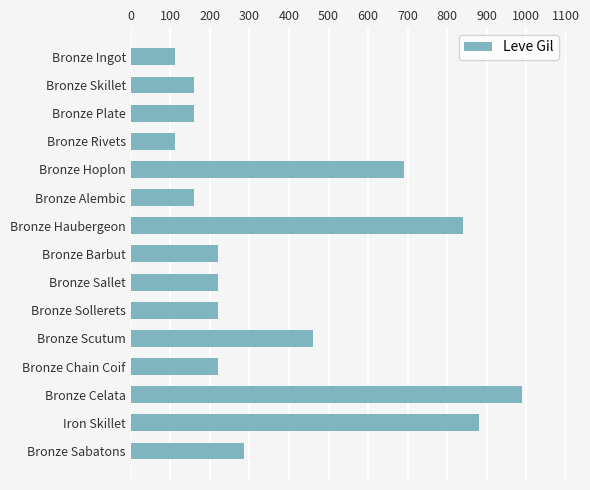

True or false: the data shows 381 at Bronze Hoplon.

False